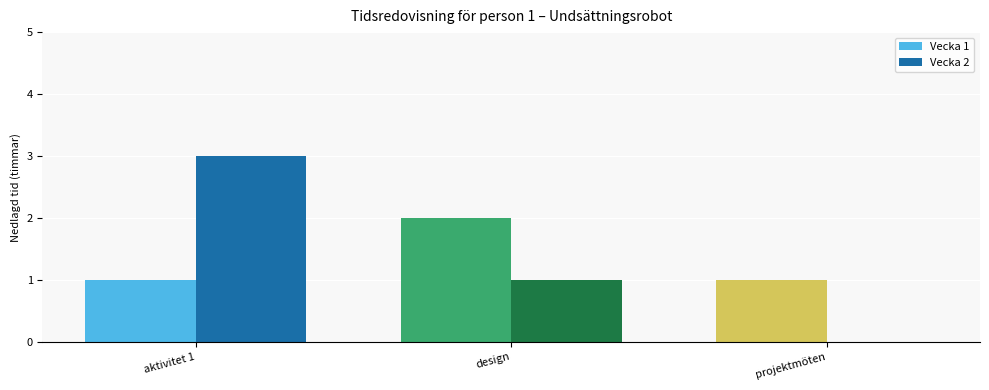

Reading right to left, transcribe all the data shown in this chart.

Vecka 1: 1	2	1
Vecka 2: 0	1	3